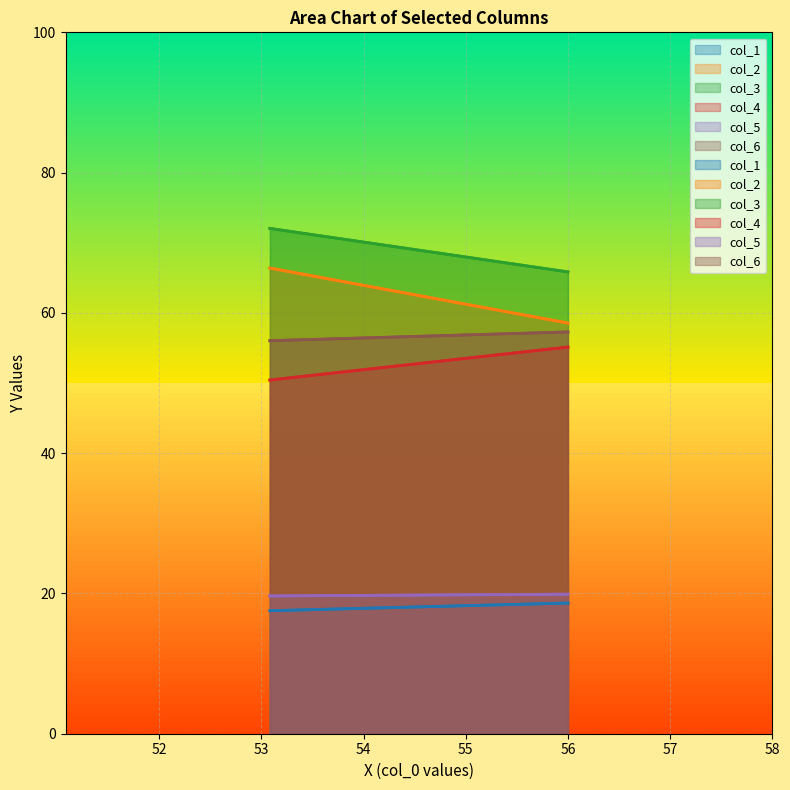

The value of col_6 at 0 is 56.0. True or false?

True